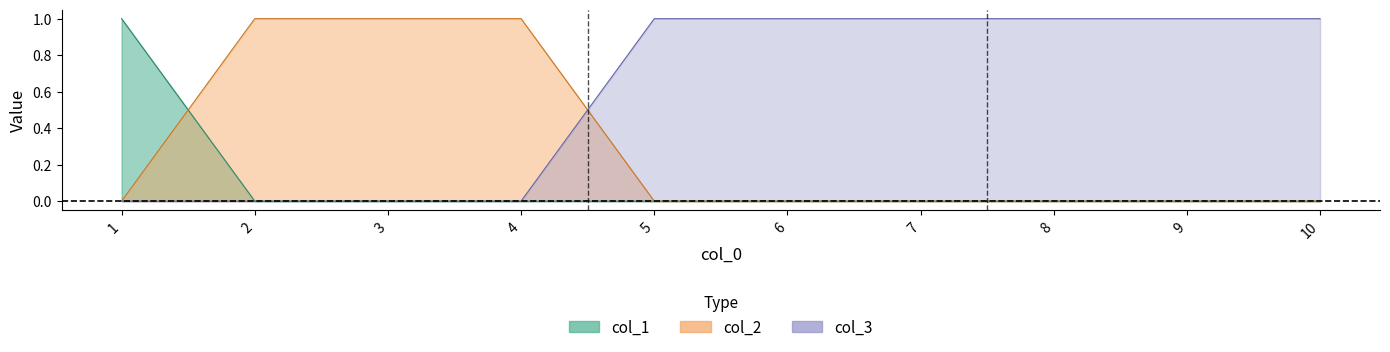

What are all the series names shown in the legend?

col_1, col_2, col_3